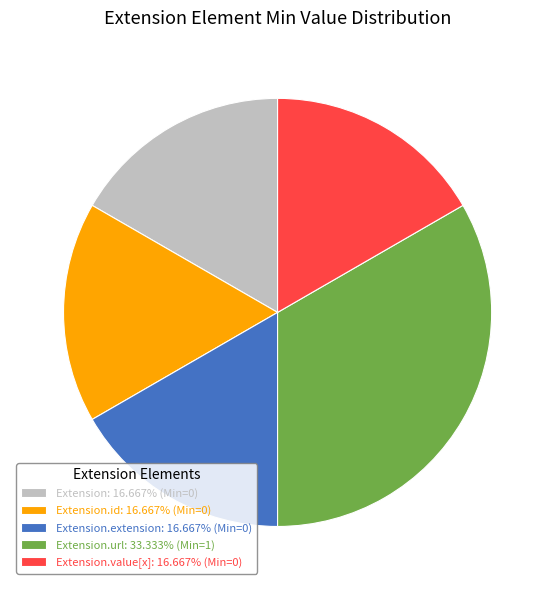

What is the ratio of the value at Extension.extension: 16.667% (Min=0) to the value at Extension.url: 33.333% (Min=1)?

0.5